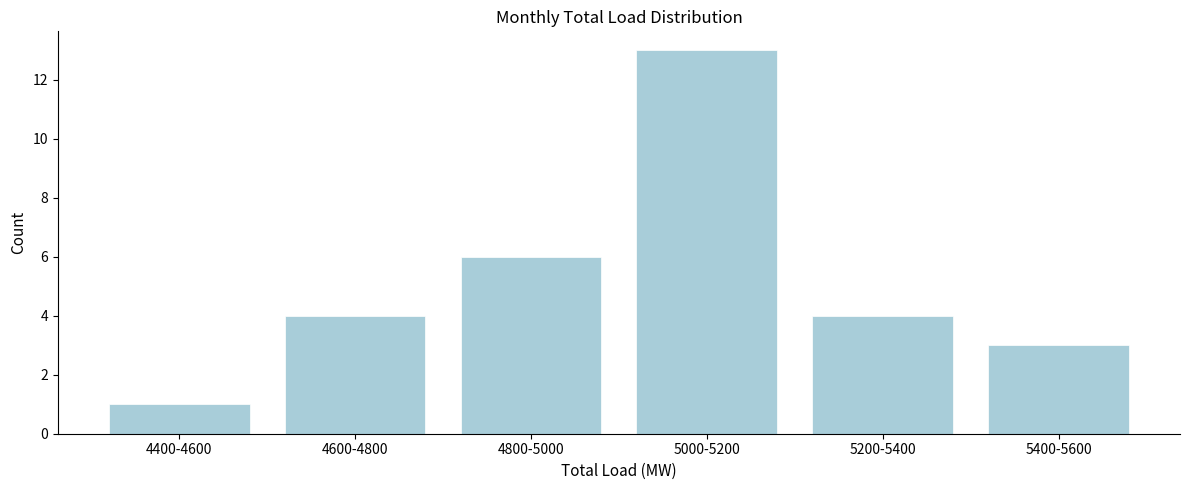

Reading left to right, list all the values displayed in this chart.

1	4	6	13	4	3